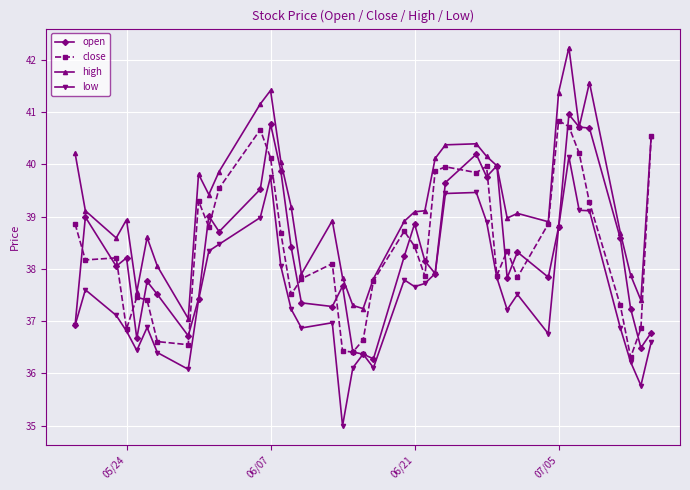

True or false: low and high cross at least once.

False